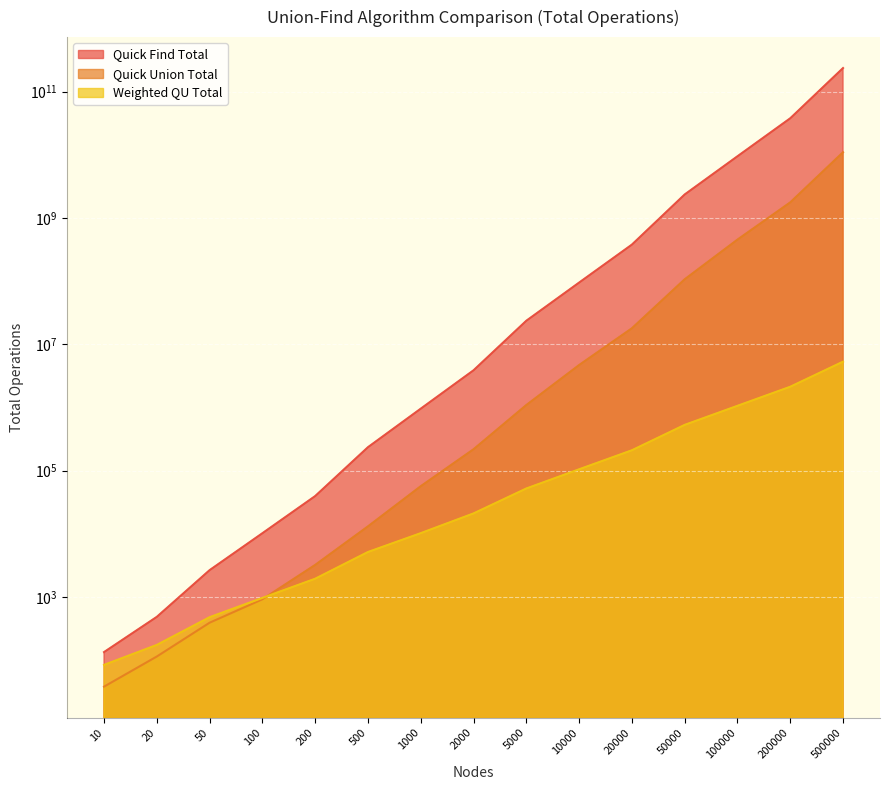

What are all the series names shown in the legend?

Quick Find Total, Quick Union Total, Weighted QU Total